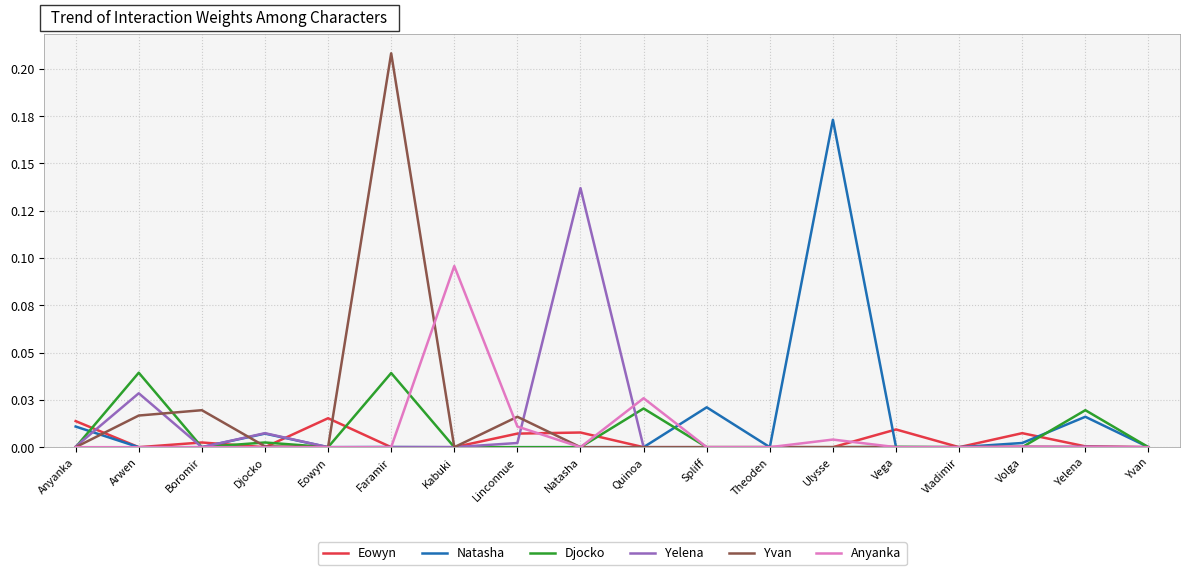

True or false: Eowyn and Yelena intersect in this chart.

True